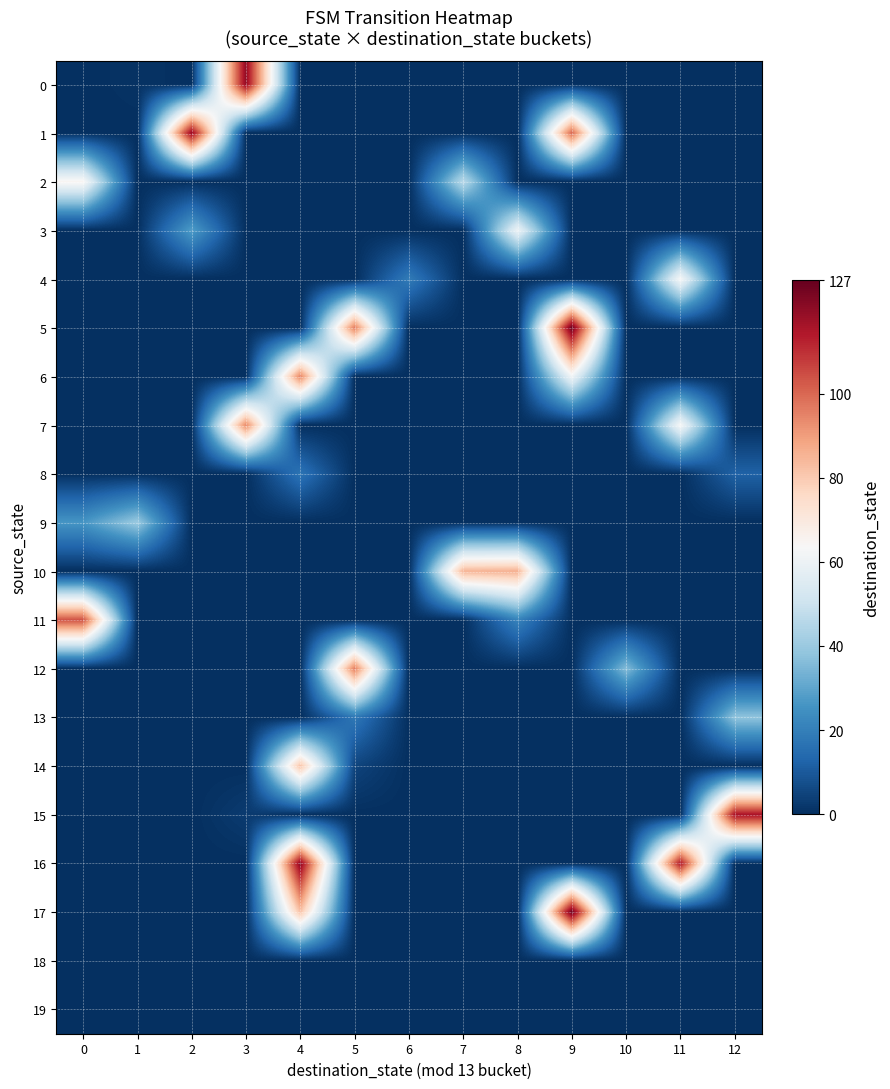

Which has a higher value, 2 or 12?

2